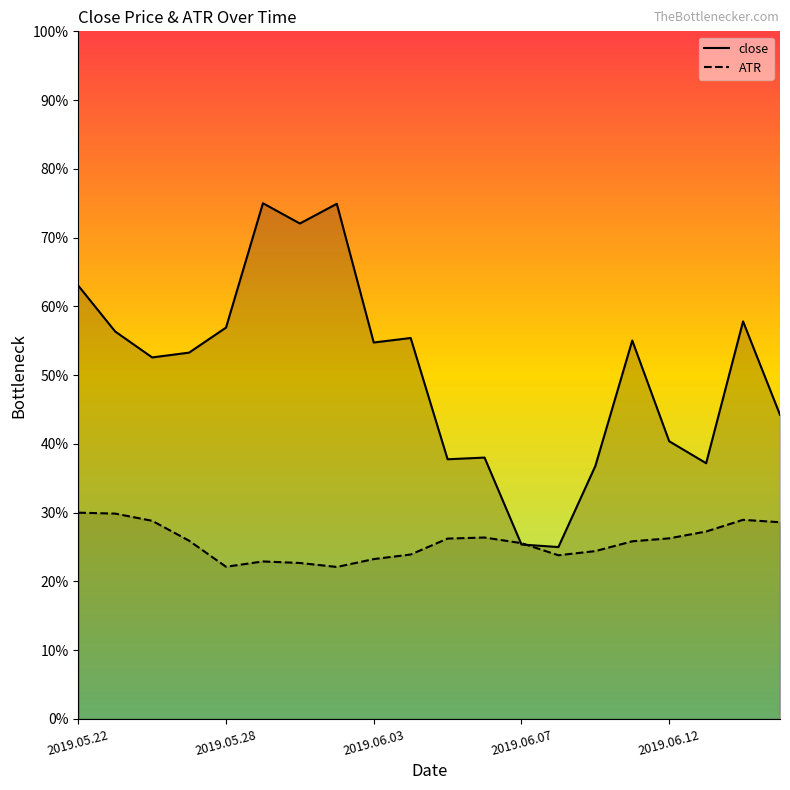

At how many categories does at least one series exceed 1?

20